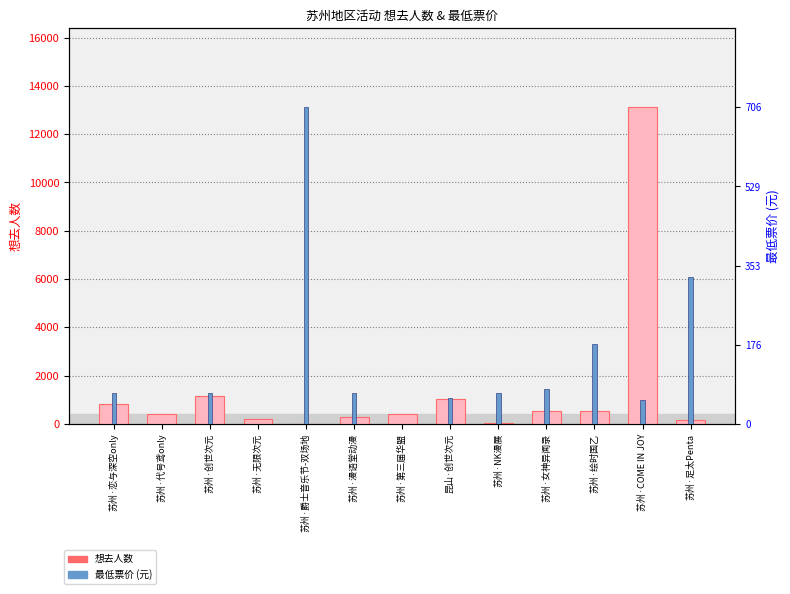

Reading right to left, list all the values displayed in this chart.

想去人数: 苏州·足太Penta=159	苏州·COME IN JOY=13110	苏州·绘时国乙=552	苏州·女神异闻录=525	苏州·NK漫展=17	昆山·创世次元=1029	苏州·第三届华盟=390	苏州·漫语堂动漫=280	苏州·爵士音乐节-双场地=0	苏州·无限次元=191	苏州·创世次元=1168	苏州·代号鸢only=412	苏州·恋与深空only=817
最低票价: 苏州·足太Penta=328	苏州·COME IN JOY=54	苏州·绘时国乙=178	苏州·女神异闻录=78	苏州·NK漫展=68	昆山·创世次元=58	苏州·第三届华盟=0	苏州·漫语堂动漫=70	苏州·爵士音乐节-双场地=706	苏州·无限次元=0	苏州·创世次元=68	苏州·代号鸢only=0	苏州·恋与深空only=68